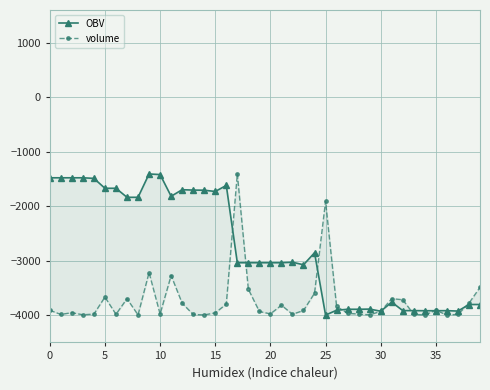

The value of volume at 10 is -5846.9. True or false?

False